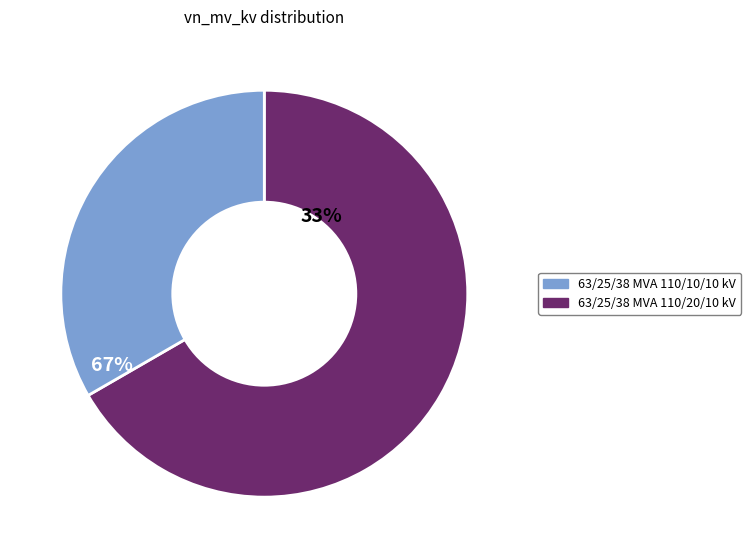

Which slice is the largest?

63/25/38 MVA 110/20/10 kV